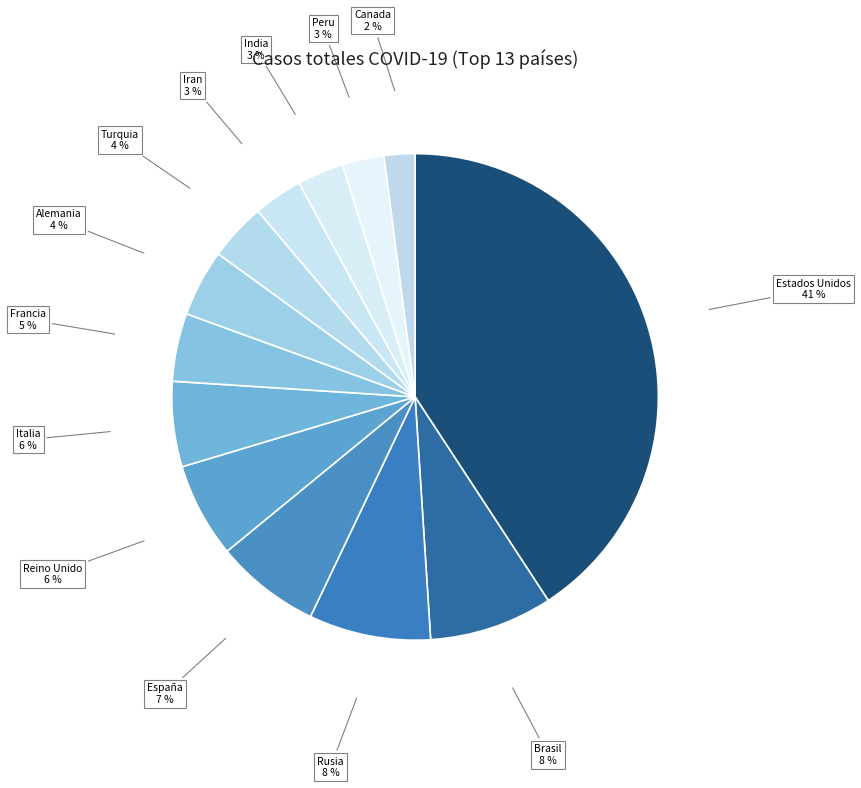

To the nearest percent, what portion does Iran represent?

3%